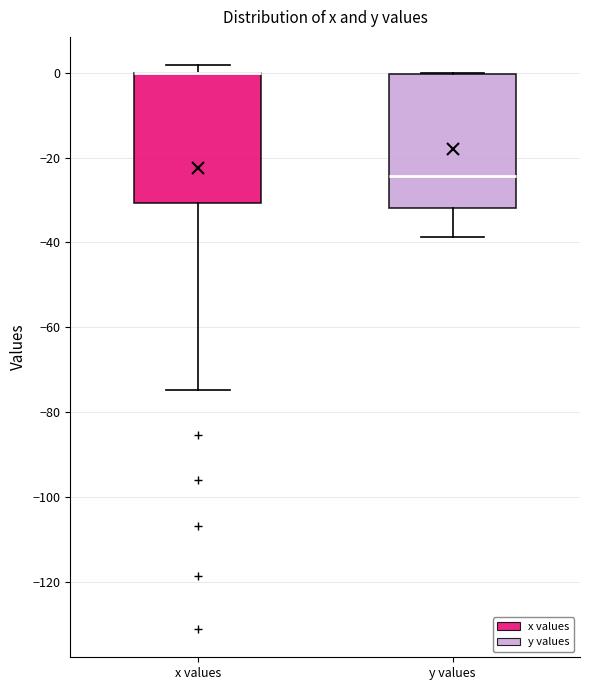

Reading left to right, read every box against the y-axis: the position of its median line, the range the box covers, and the ends of its whiskers. The values are not printed on the chart, so give them approximately, as read against the axis.

x values: median 0 (drawn on the box's upper edge), box -30 to 0, whiskers -74 to 2
y values: median -24, box -32 to 0, whiskers -38 to 0